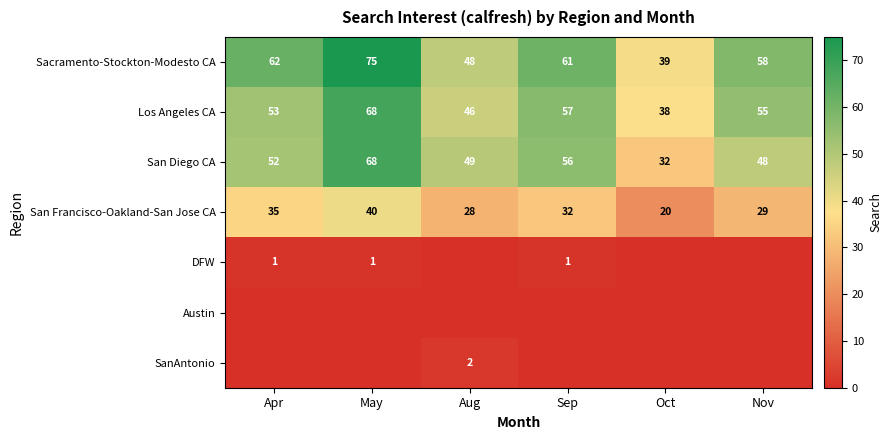

The DFW series shows 2 at May. True or false?

False